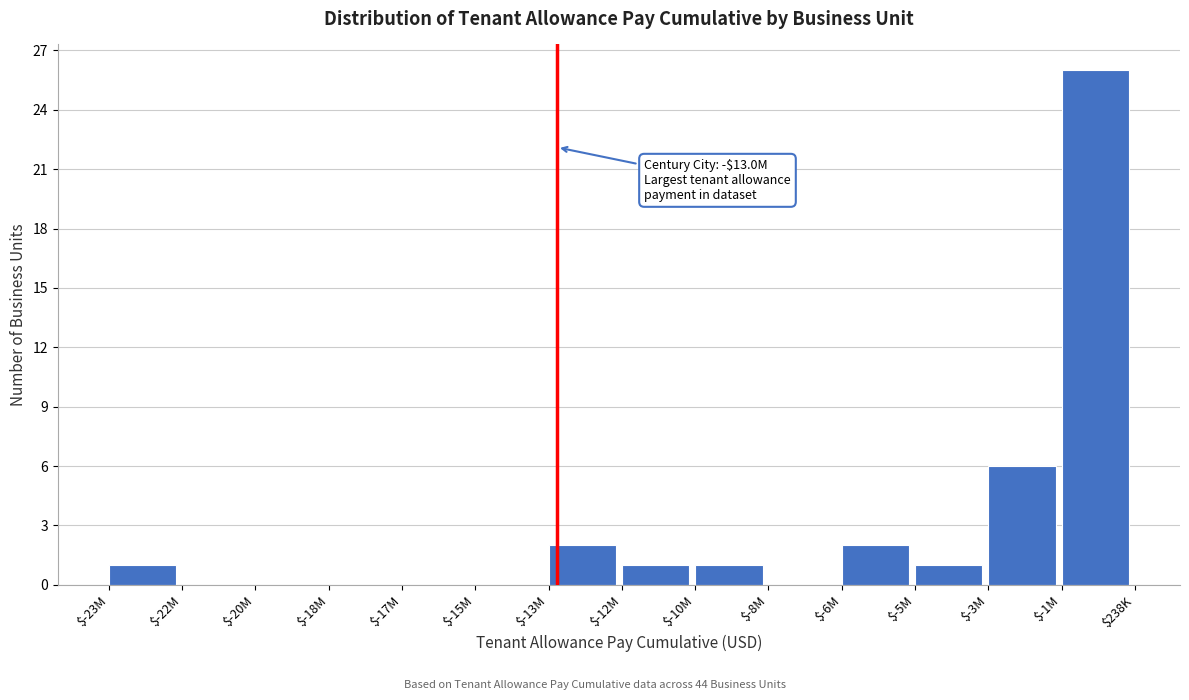

Which label corresponds to the largest value in the chart?

$-1M